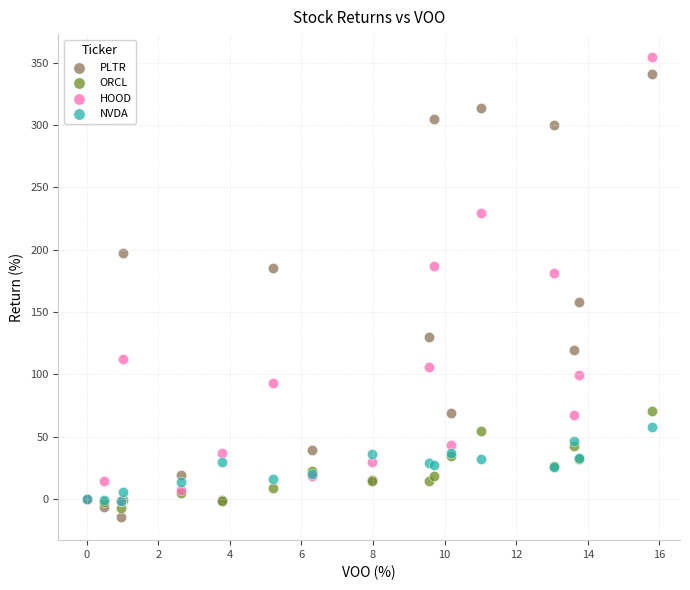

Which series has the largest Y range (max minus min)?

HOOD